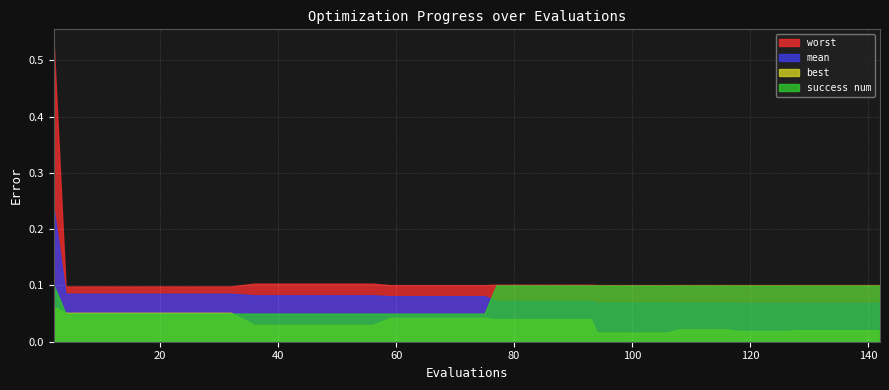

Which category has the lowest value in the worst series?

4